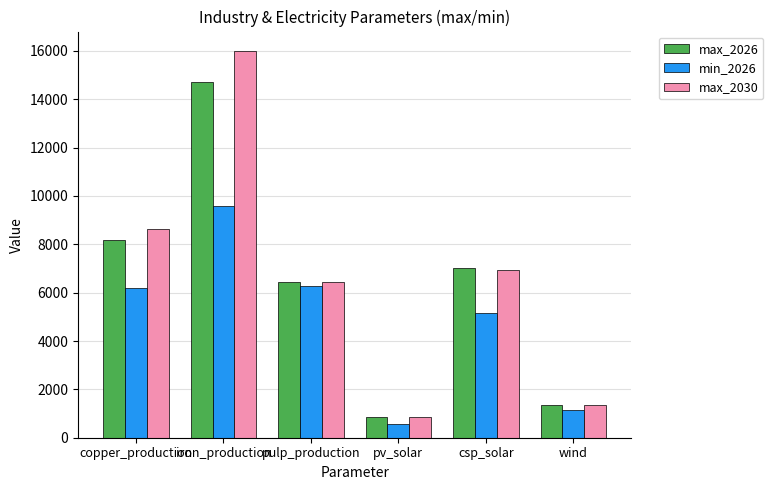

What is the sum of all max_2030 values?

40176.3